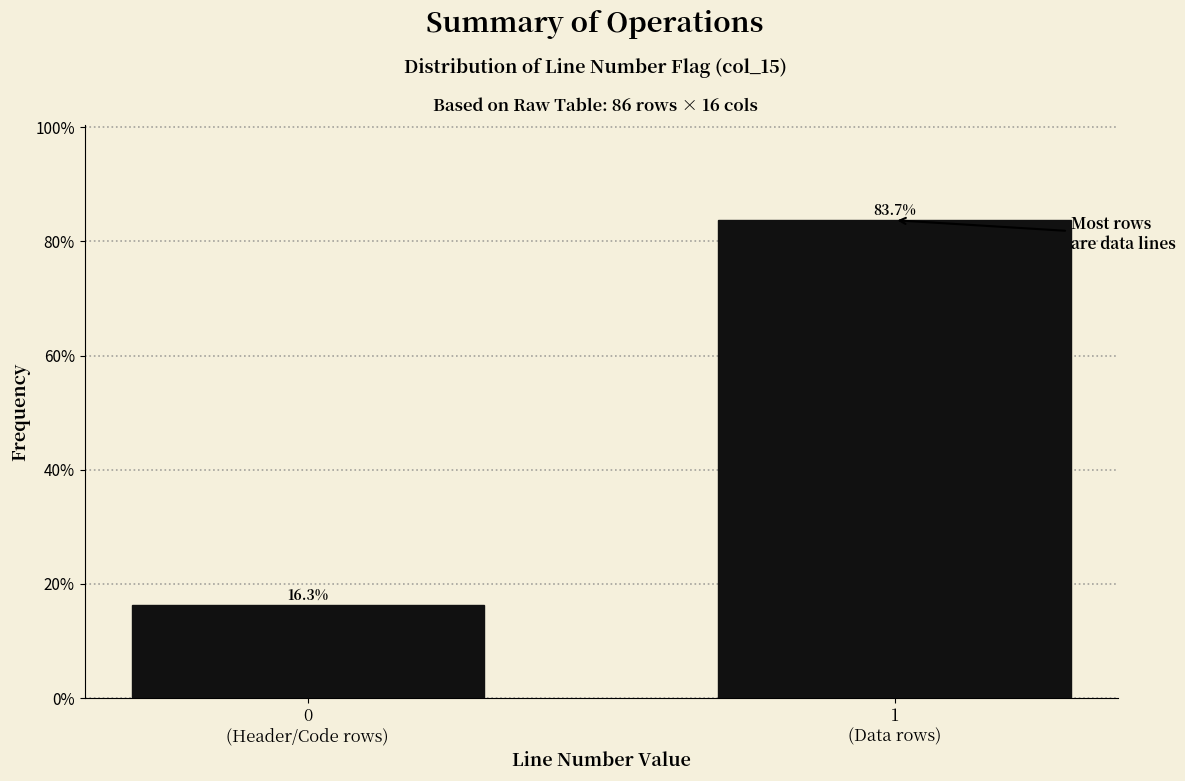

Reading left to right, list all the values displayed in this chart.

16.3	83.7